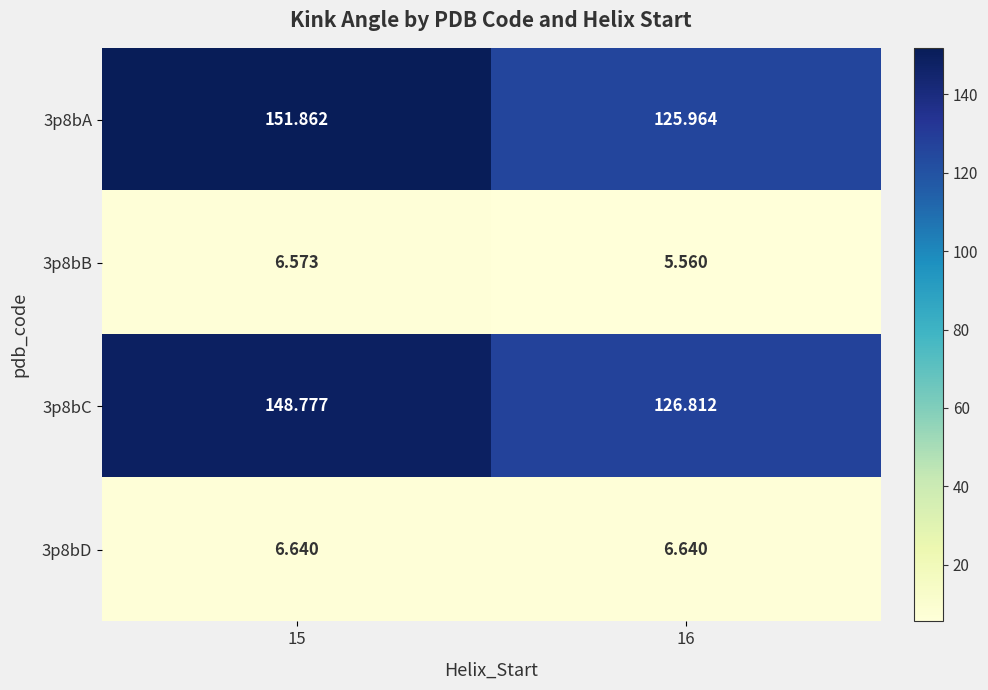

Is the value of 3p8bA at 16 greater than the value of 3p8bB at 16?

Yes